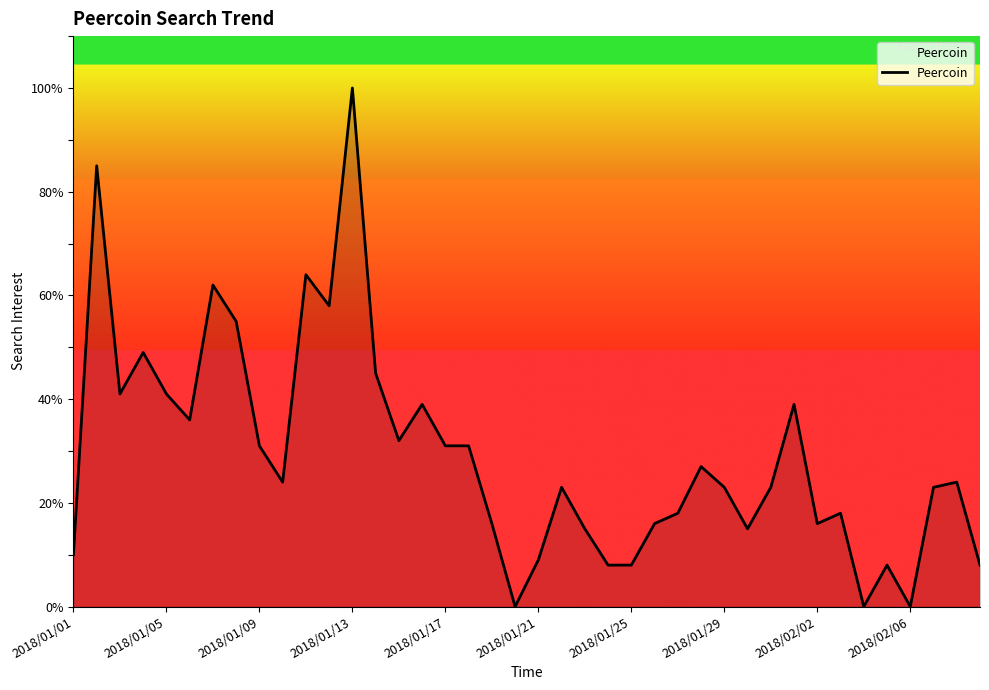

What is the maximum value shown in the chart?

100